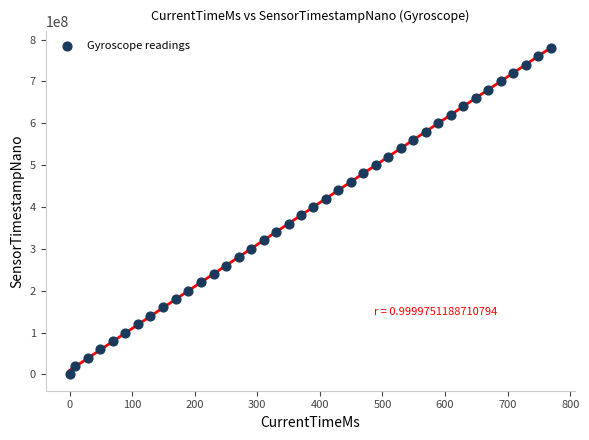

What is the range of Y values (max minus min)?

779992188